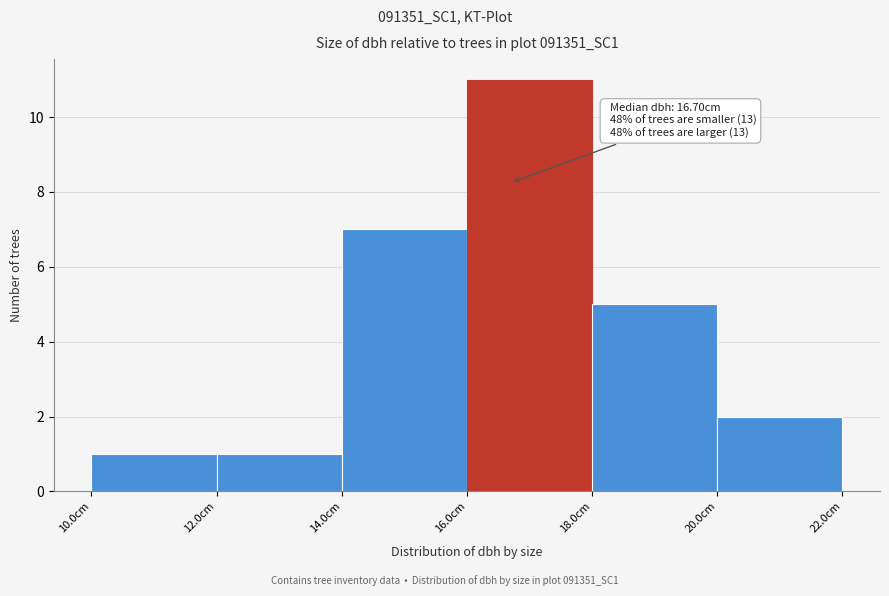

Over which range of the x-axis is the bar tallest?

16 to 18